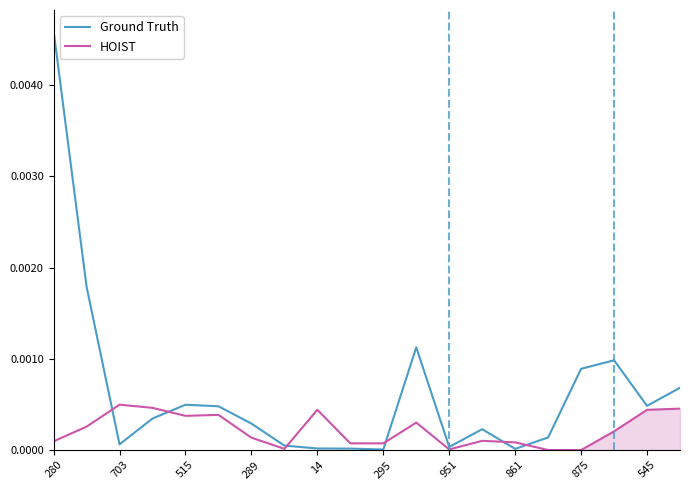

Between 16 and 17, which series saw the biggest shift?

HOIST